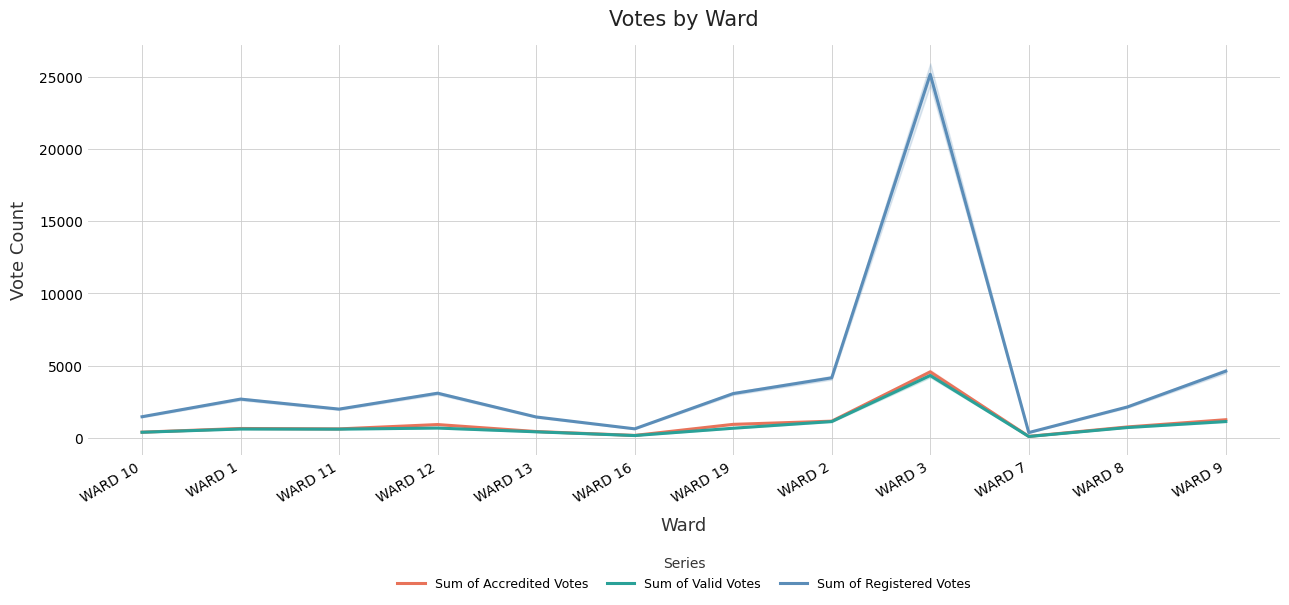

What is the label of the 4th point from the left?

WARD 12